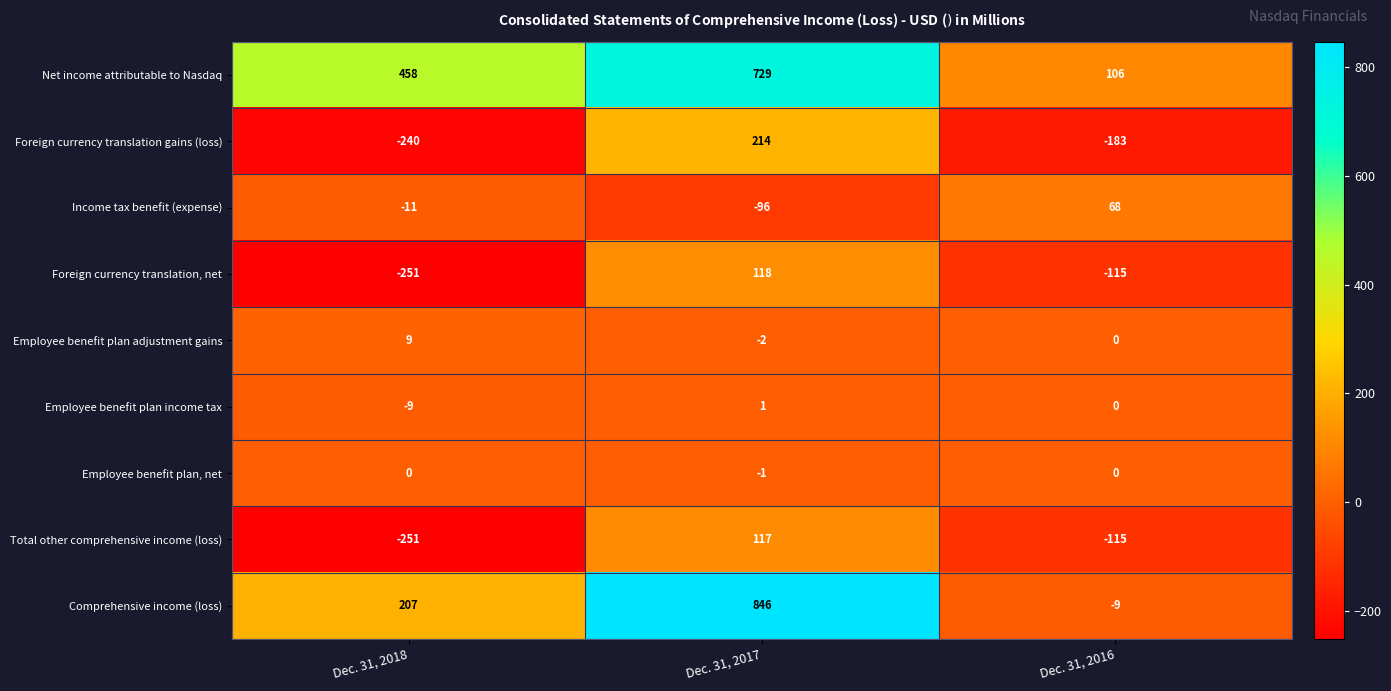

Reading right to left, what are all the values shown in this chart?

Net income attributable to Nasdaq: 106	729	458
Foreign currency translation gains (loss): -183	214	-240
Income tax benefit (expense): 68	-96	-11
Foreign currency translation, net: -115	118	-251
Employee benefit plan adjustment gains: 0	-2	9
Employee benefit plan income tax: 0	1	-9
Employee benefit plan, net: 0	-1	0
Total other comprehensive income (loss): -115	117	-251
Comprehensive income (loss): -9	846	207